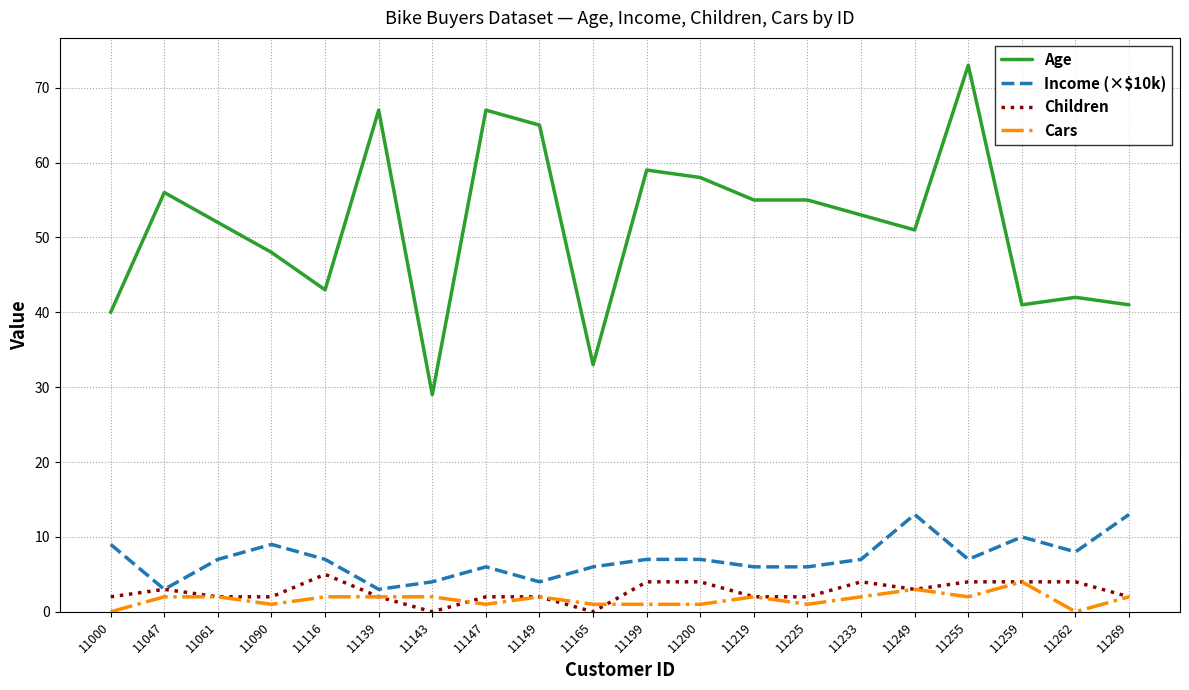

True or false: Income (×$10k) has a value of 3 at 11116.

False